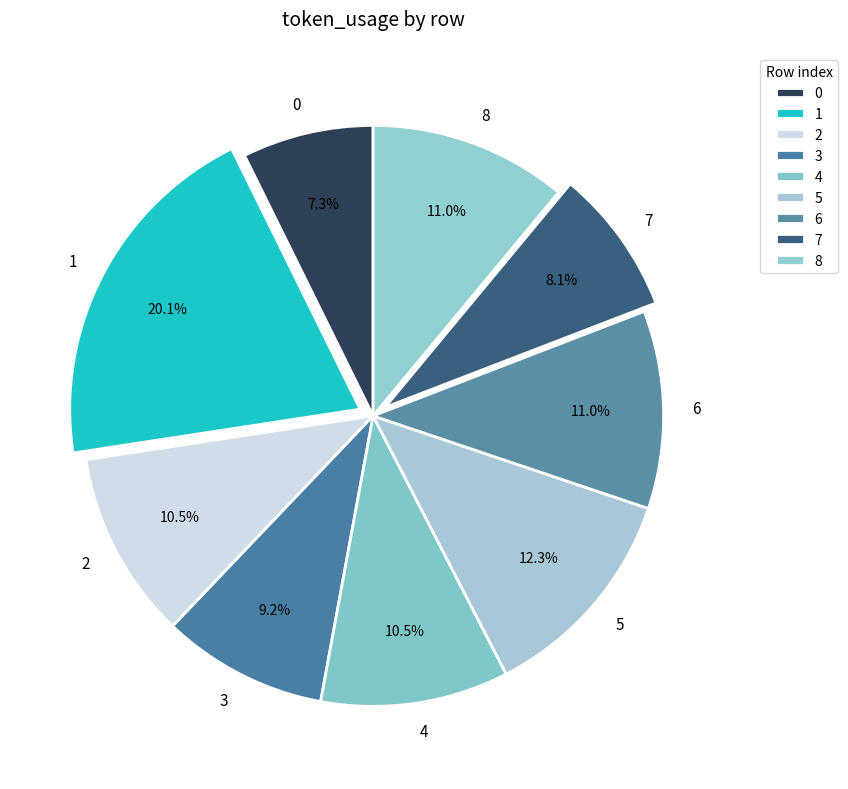

What percentage is the 3 slice, to the nearest percent?

9%